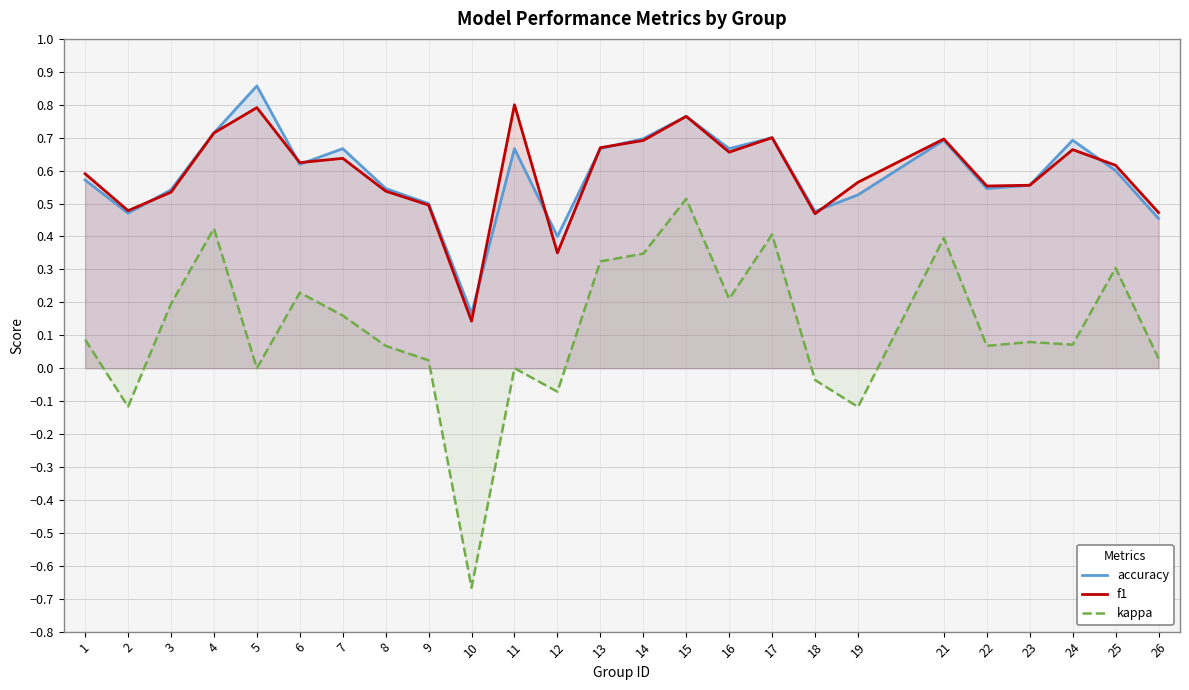

How many interior local valleys does the kappa series have?

8